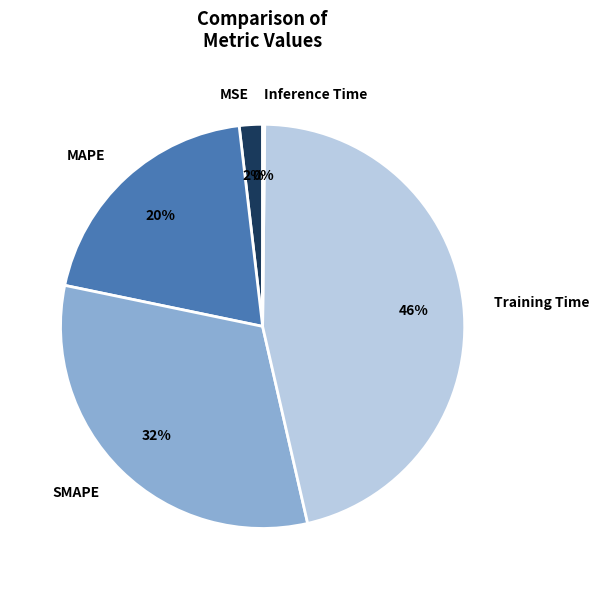

To the nearest percent, what is the average slice percentage?

20%